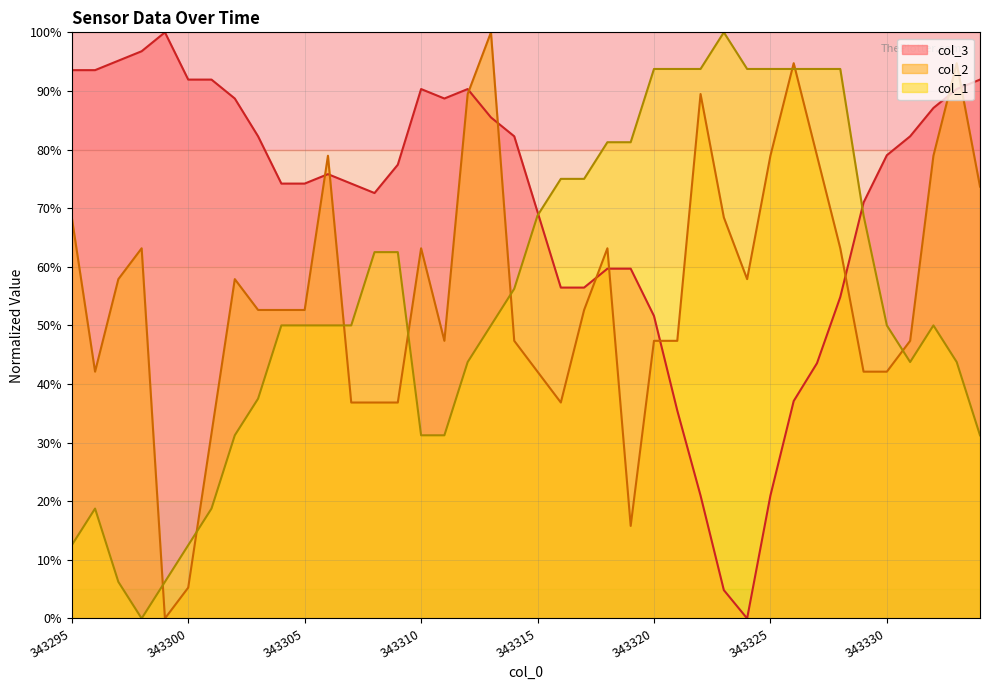

Where is the first local maximum for col_2?

343298